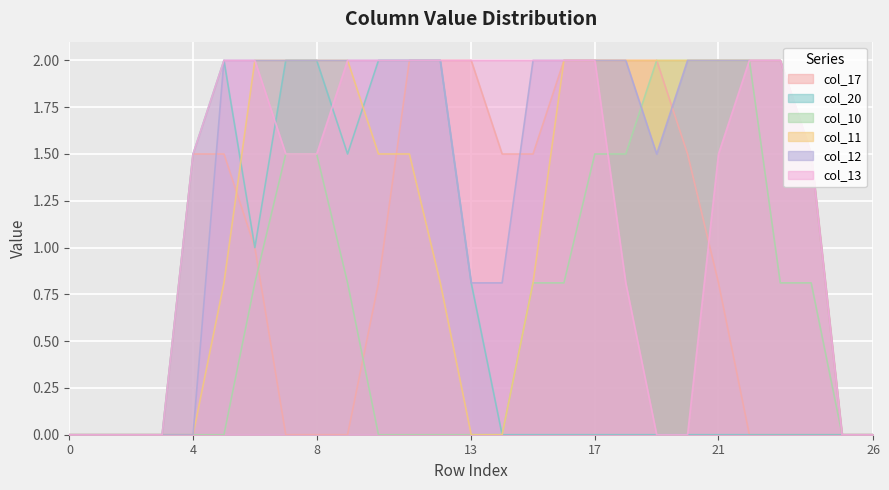

At 2, list the series in order from largest to smallest.

col_17, col_20, col_10, col_11, col_12, col_13